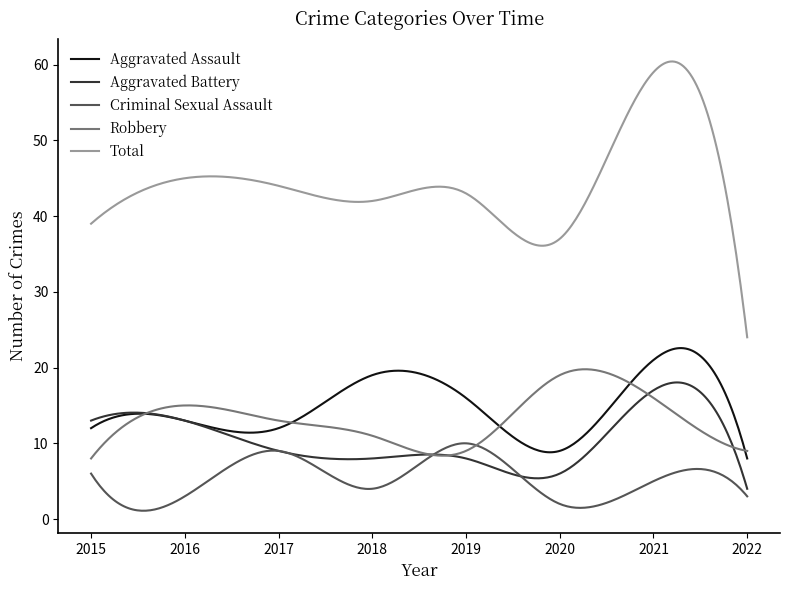

True or false: Robbery and Total cross at least once.

False